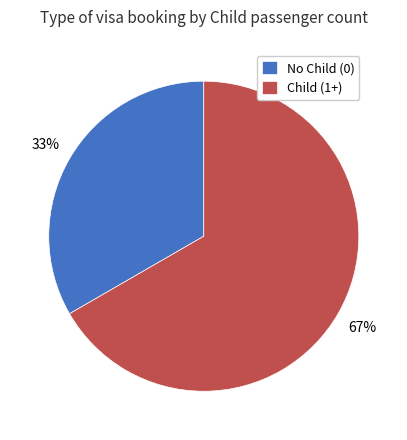

Is there any slice that represents more than half of the pie?

Yes